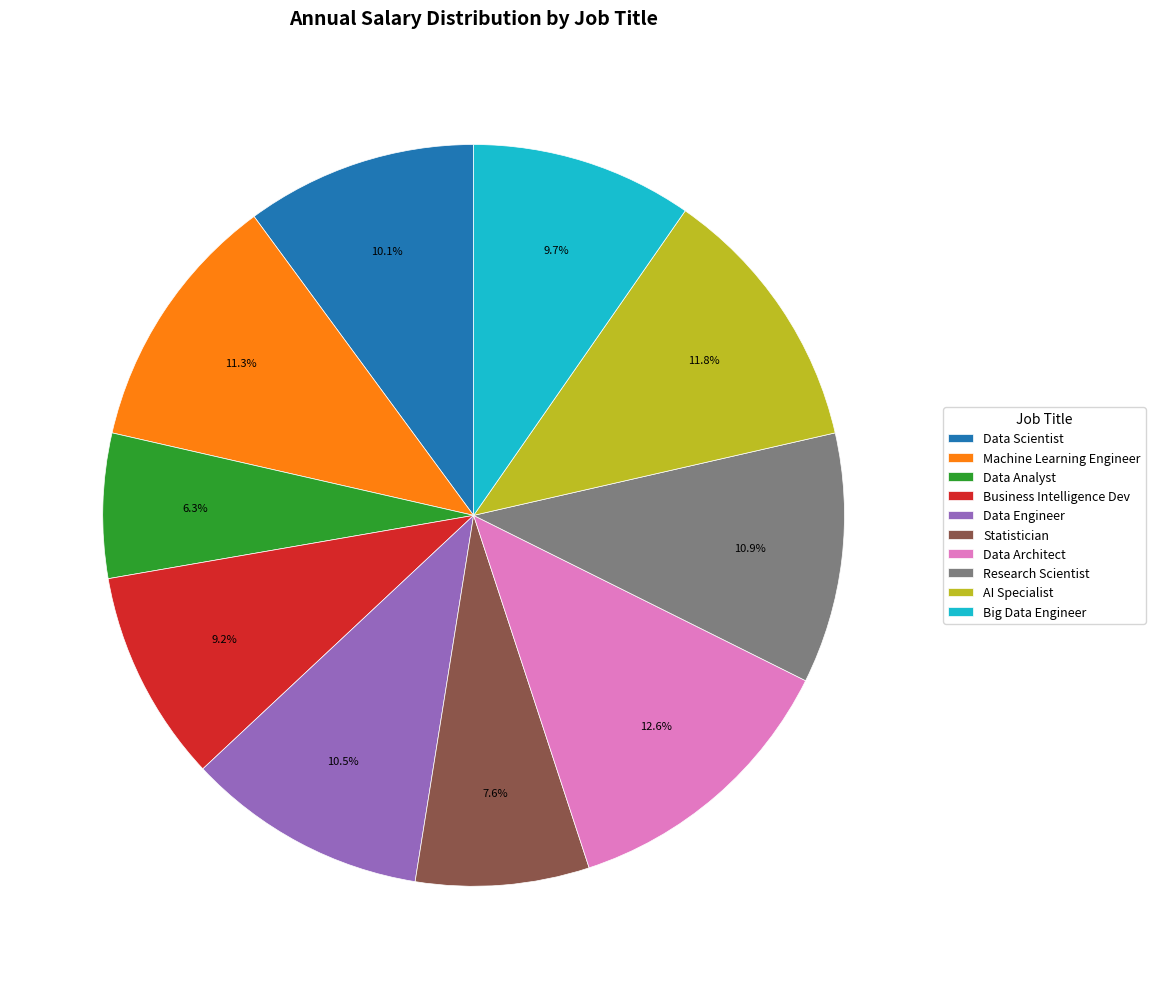

How much of the chart is everything except Data Engineer?

89.5%